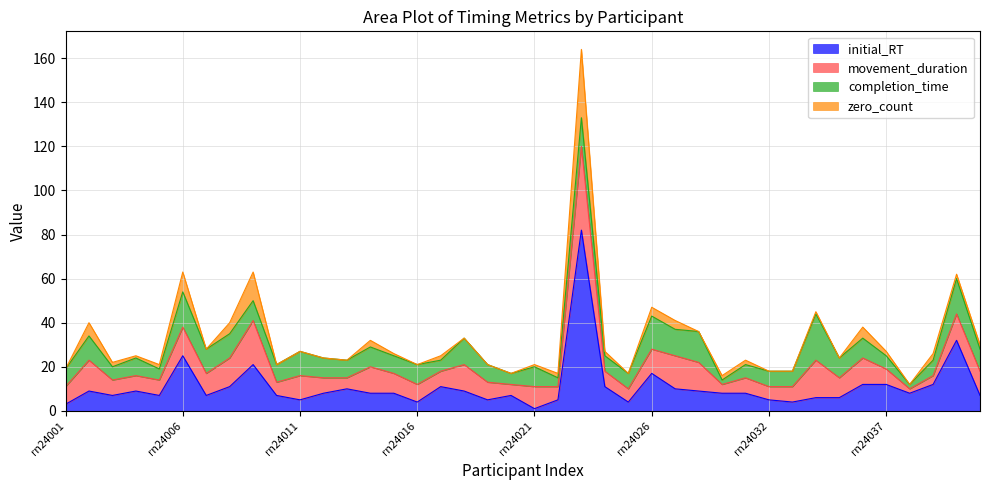

Which category has the lowest value across all series?

rn24001